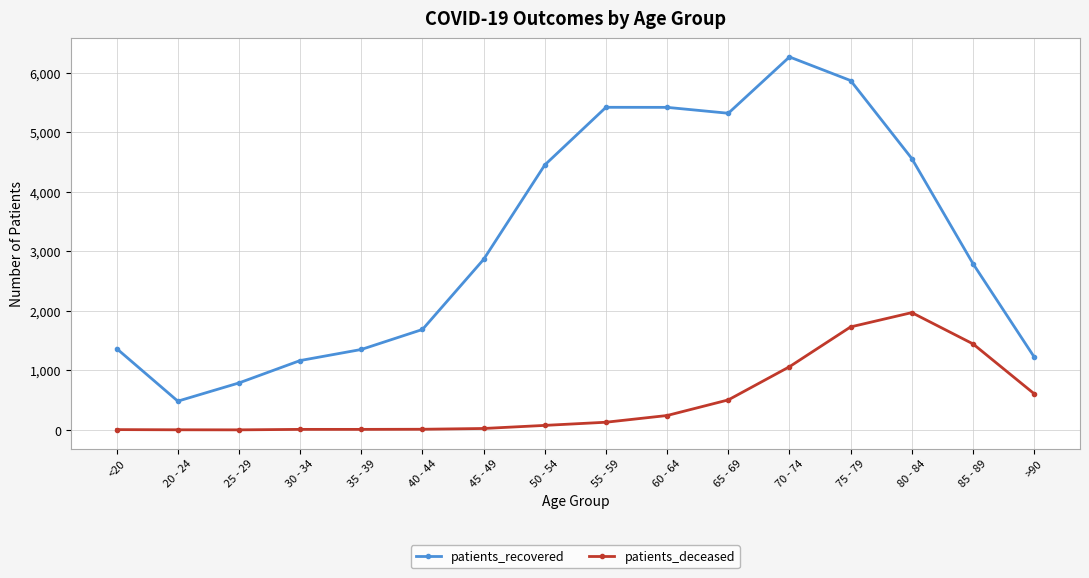

In patients_recovered, how many points are higher than both neighbors (excluding endpoints)?

2